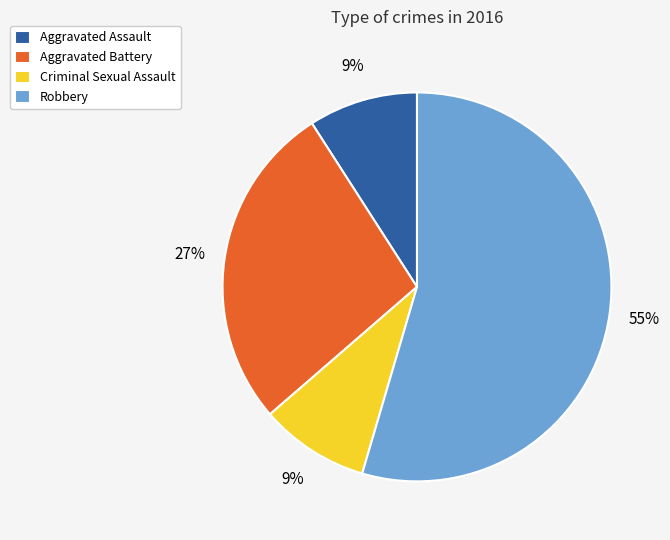

What is the majority slice?

Robbery